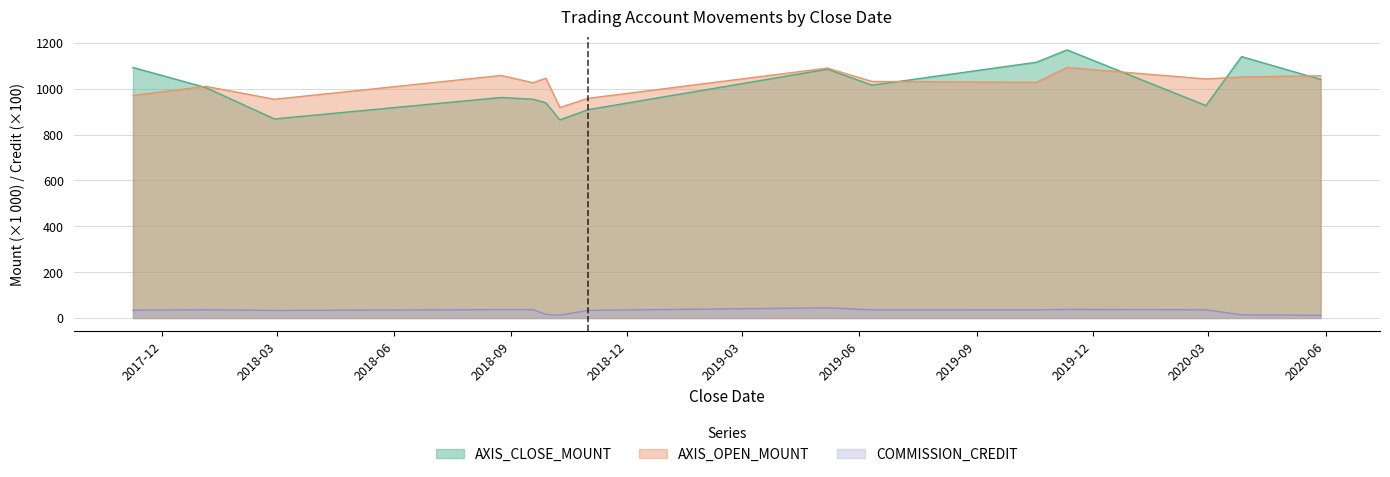

True or false: AXIS_CLOSE_MOUNT and COMMISSION_CREDIT cross at least once.

False